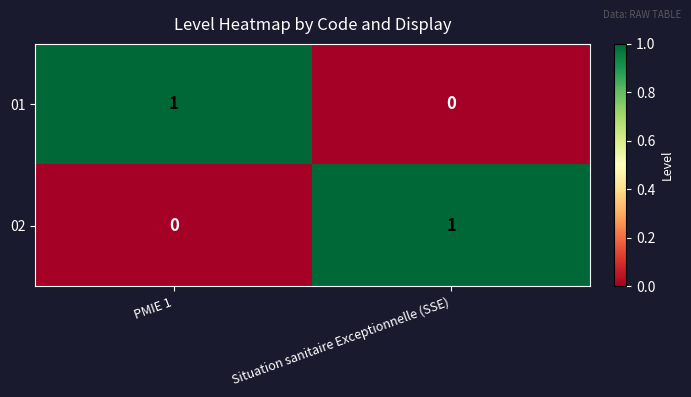

Reading left to right, extract all data points from this chart.

01: PMIE 1=1	Situation sanitaire Exceptionnelle (SSE)=0
02: PMIE 1=0	Situation sanitaire Exceptionnelle (SSE)=1